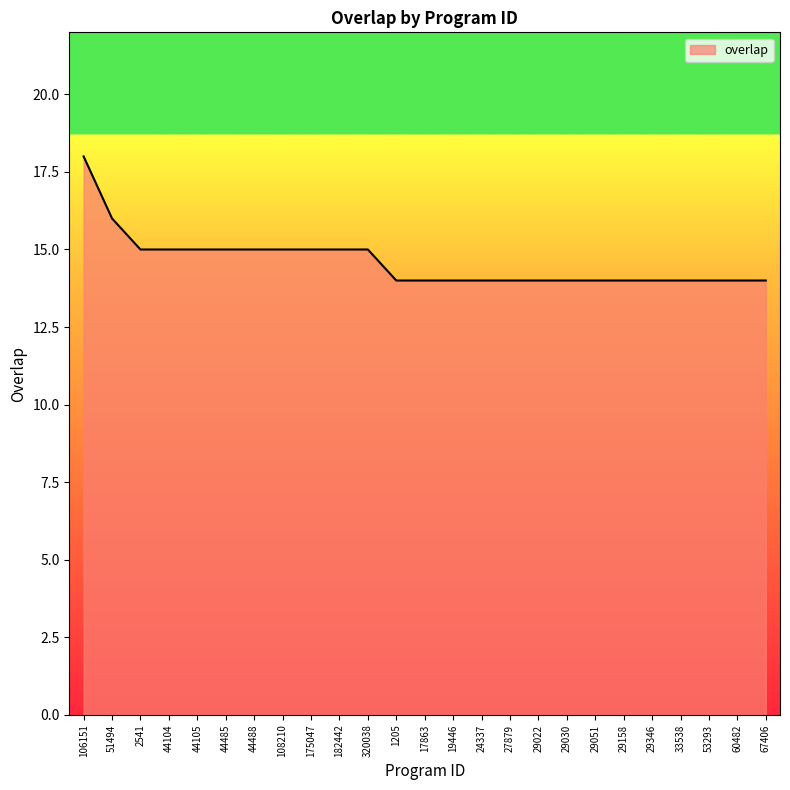

What position from the right is 33538?

4